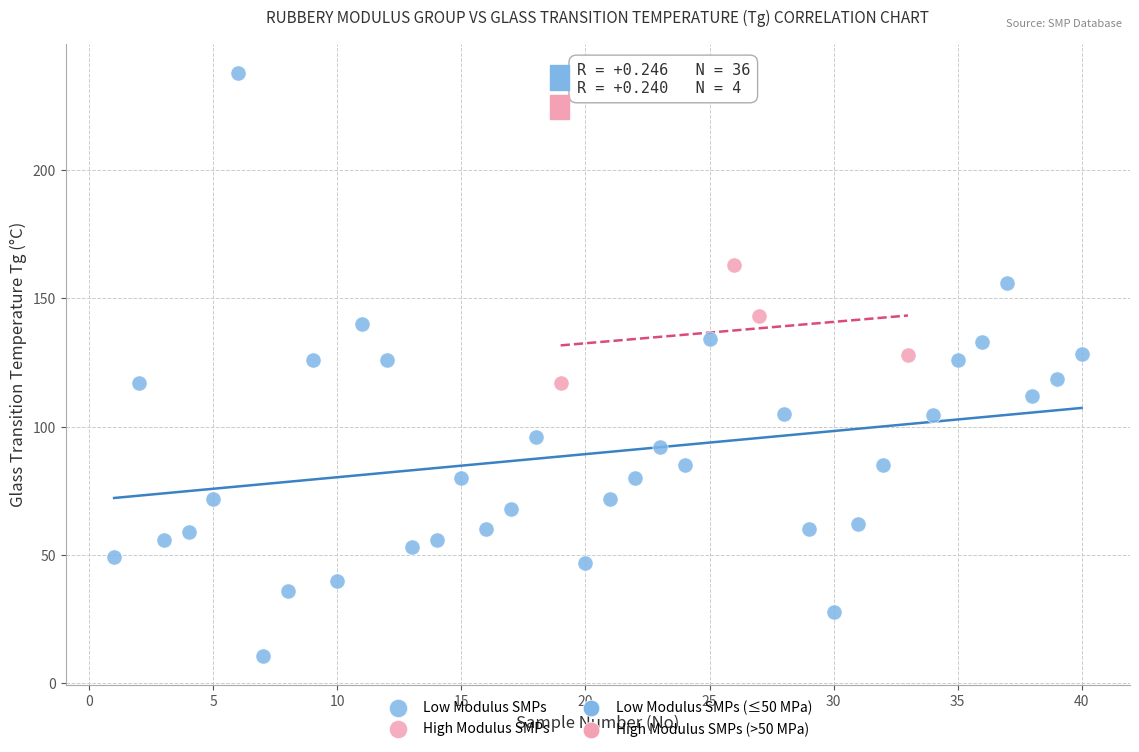

Which series reaches the maximum Y coordinate?

Low Modulus SMPs